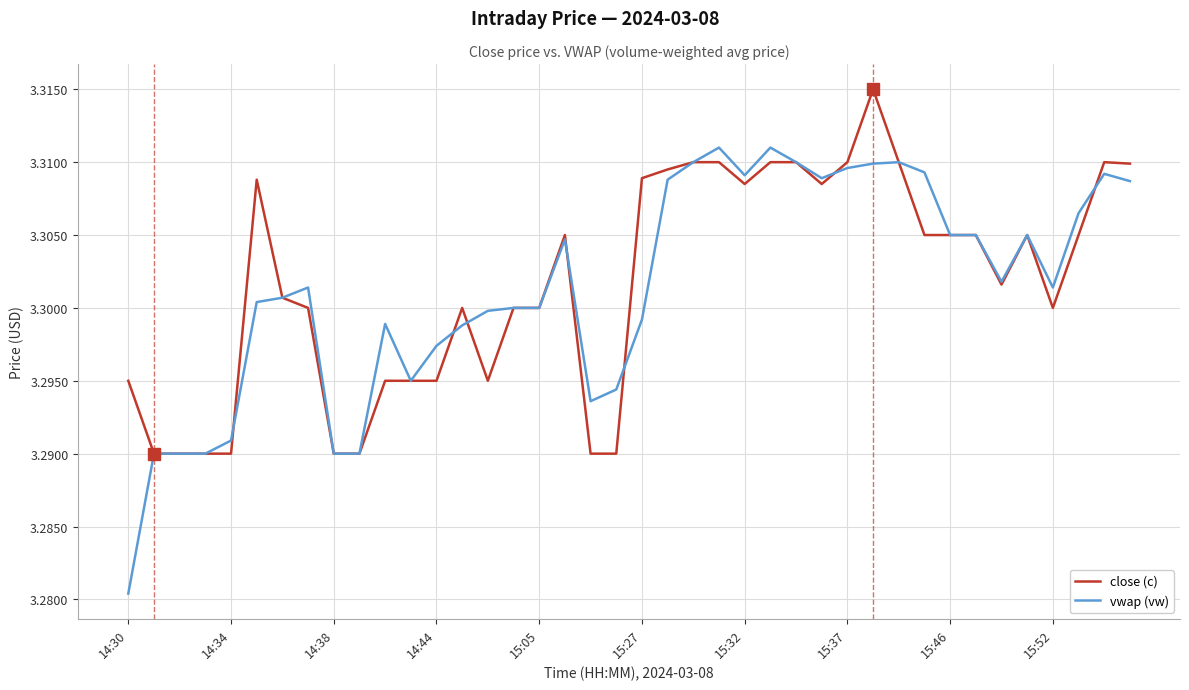

List the series in order of their peak value, highest first.

close (c), vwap (vw)